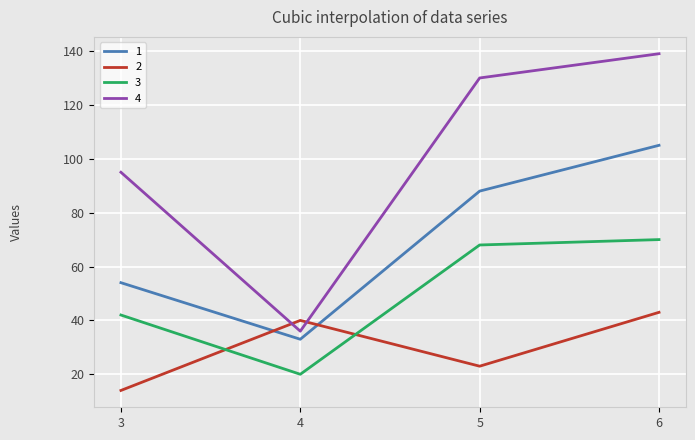

True or false: 4 and 3 cross at least once.

False